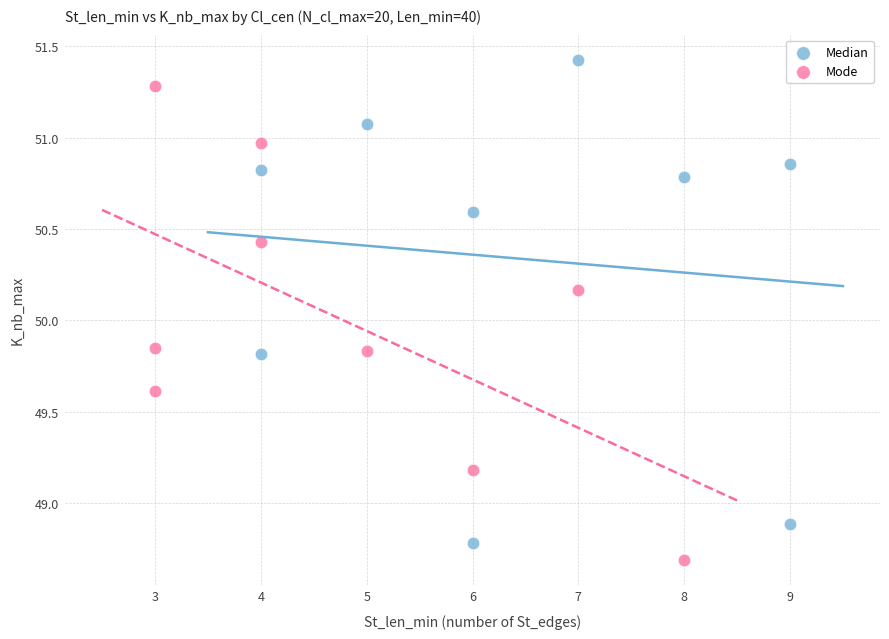

Which series contains the highest Y value?

Median